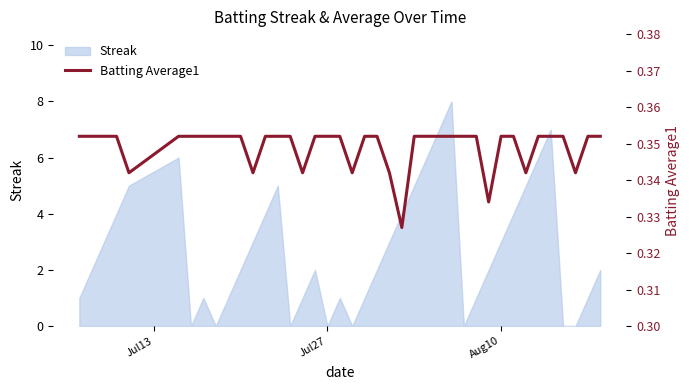

How many points are lower than both their immediate neighbors (excluding endpoints)?

8